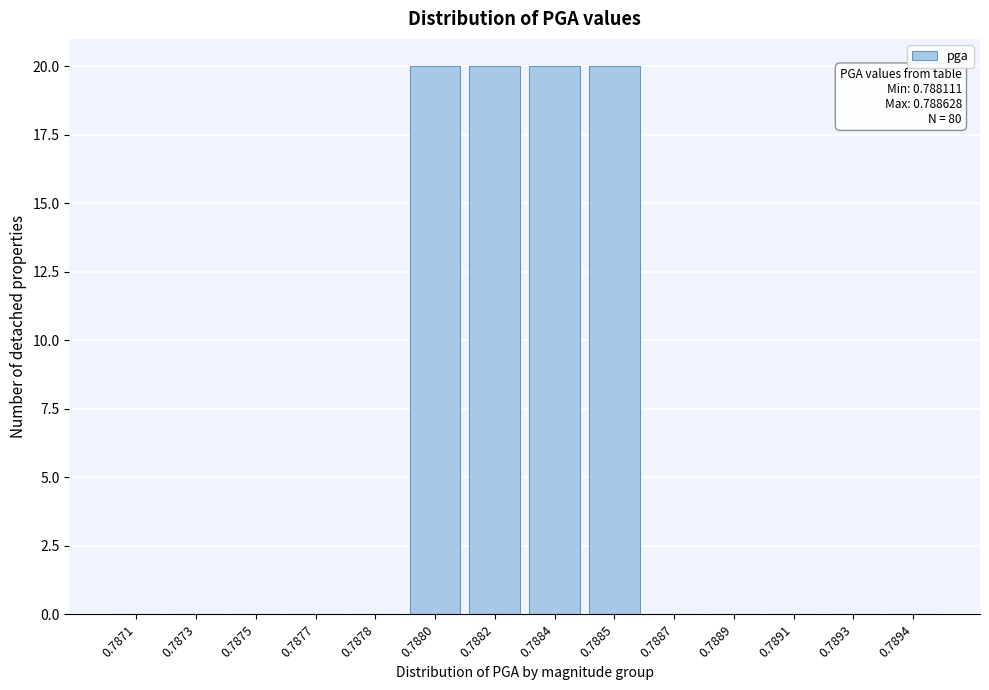

Reading right to left, what are all the values shown in this chart?

0.7894=0	0.7893=0	0.7891=0	0.7889=0	0.7887=0	0.7885=20	0.7884=20	0.7882=20	0.7880=20	0.7878=0	0.7877=0	0.7875=0	0.7873=0	0.7871=0